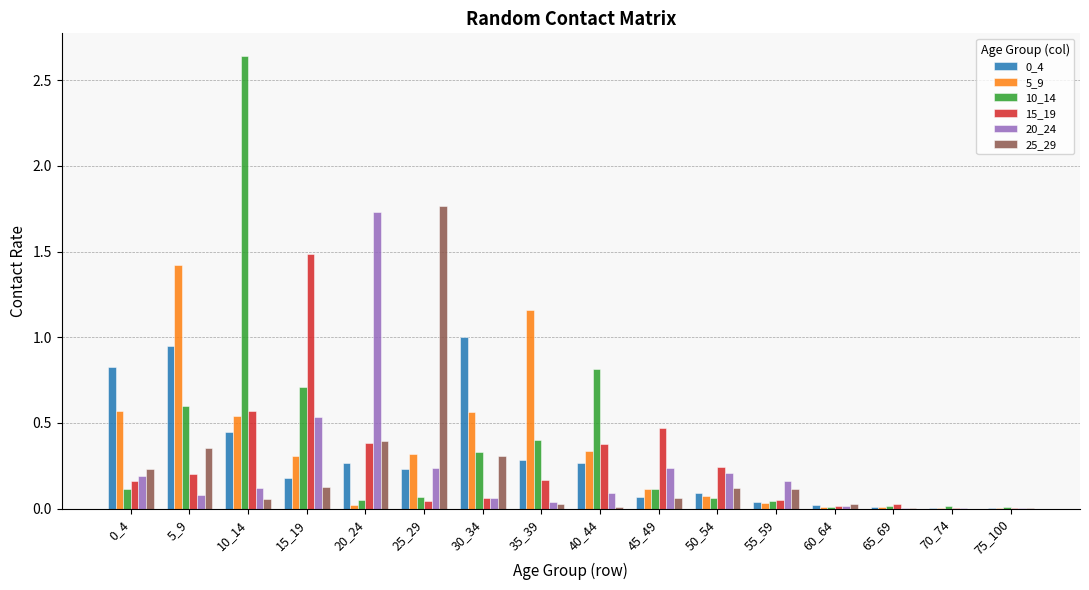

What is the sum of all 15_19 values?

4.3